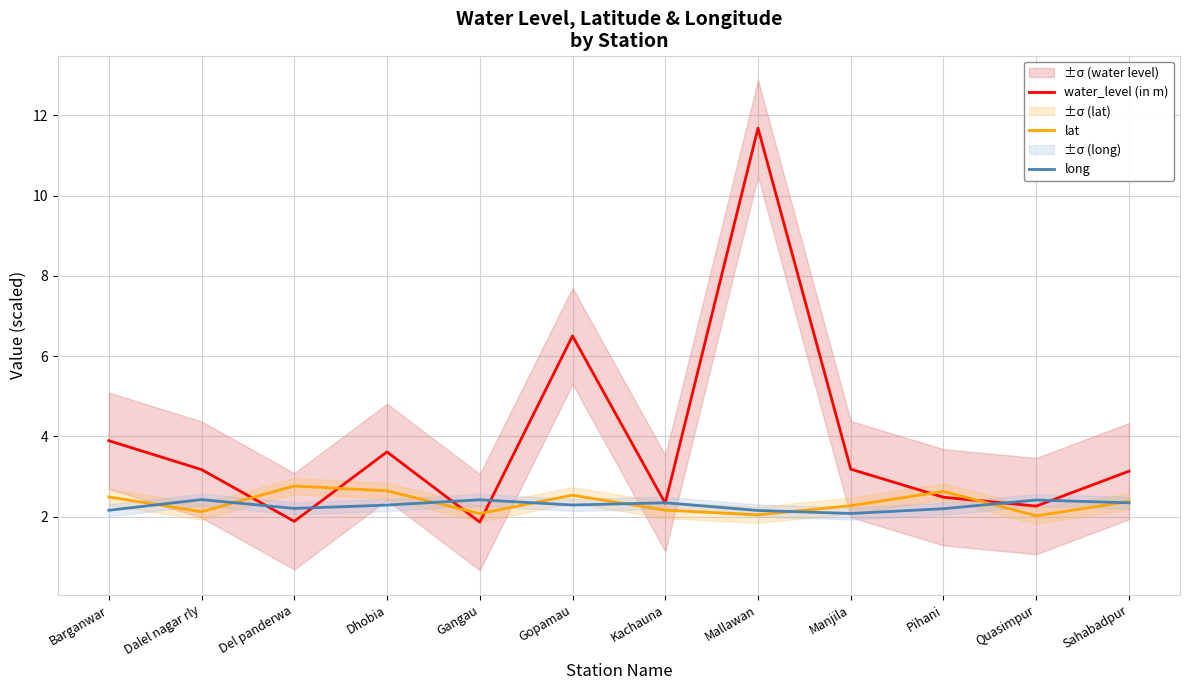

List the series in order of their peak value, highest first.

water_level (in m), lat, long